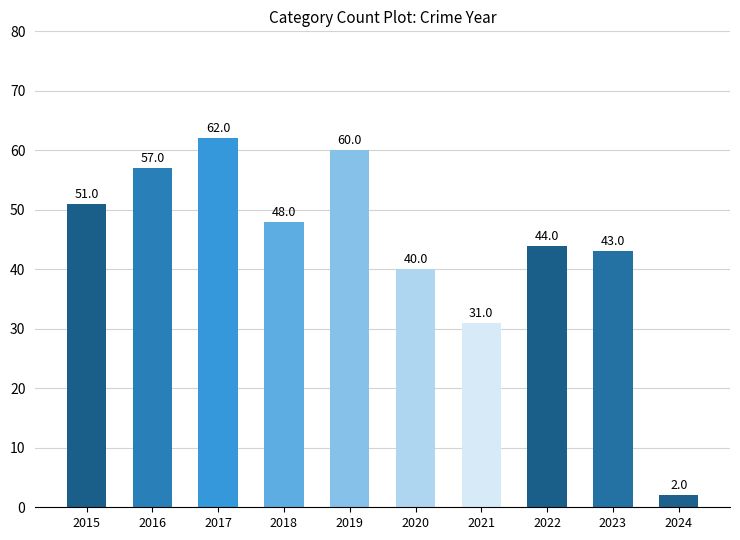

At which label does the data first exceed 48?

2015